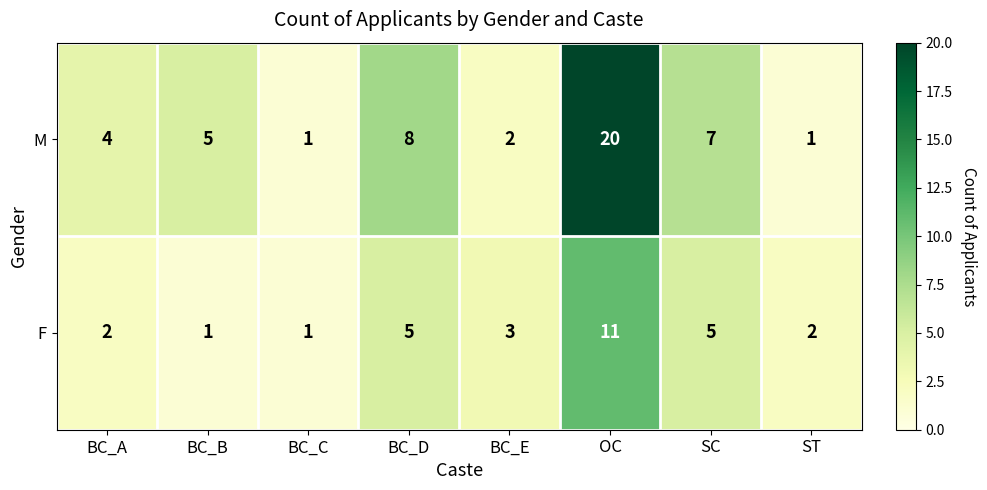

How many series are shown in this chart?

2